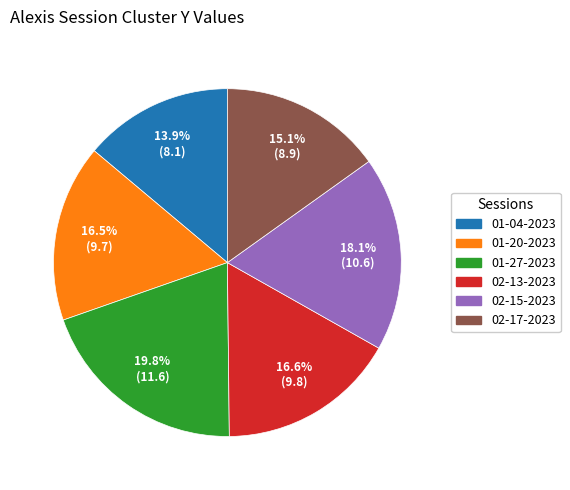

Is there any slice that represents more than half of the pie?

No